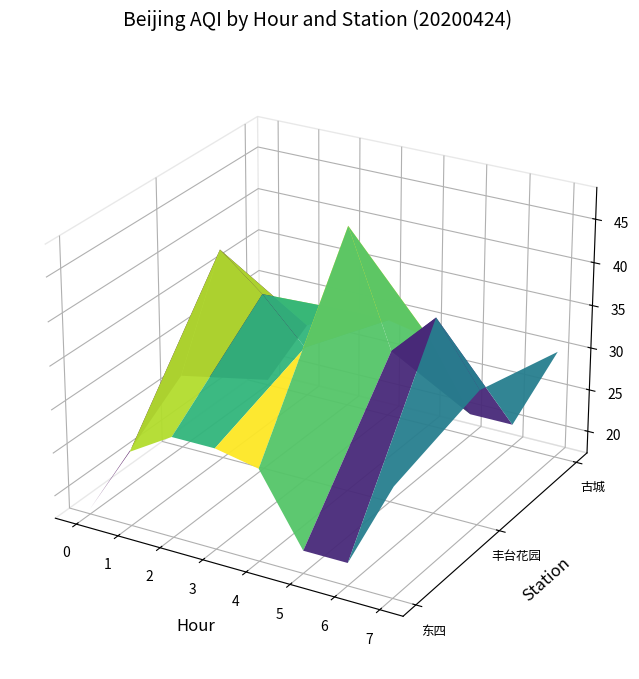

At how many categories does at least one series exceed 47?

1